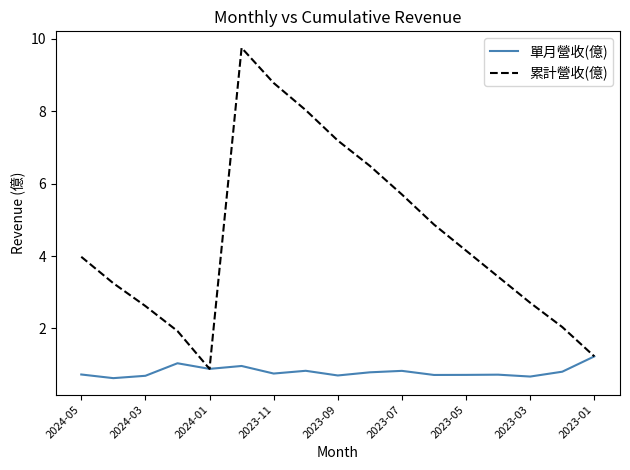

What is the highest value of the 單月營收(億) series?

1.2